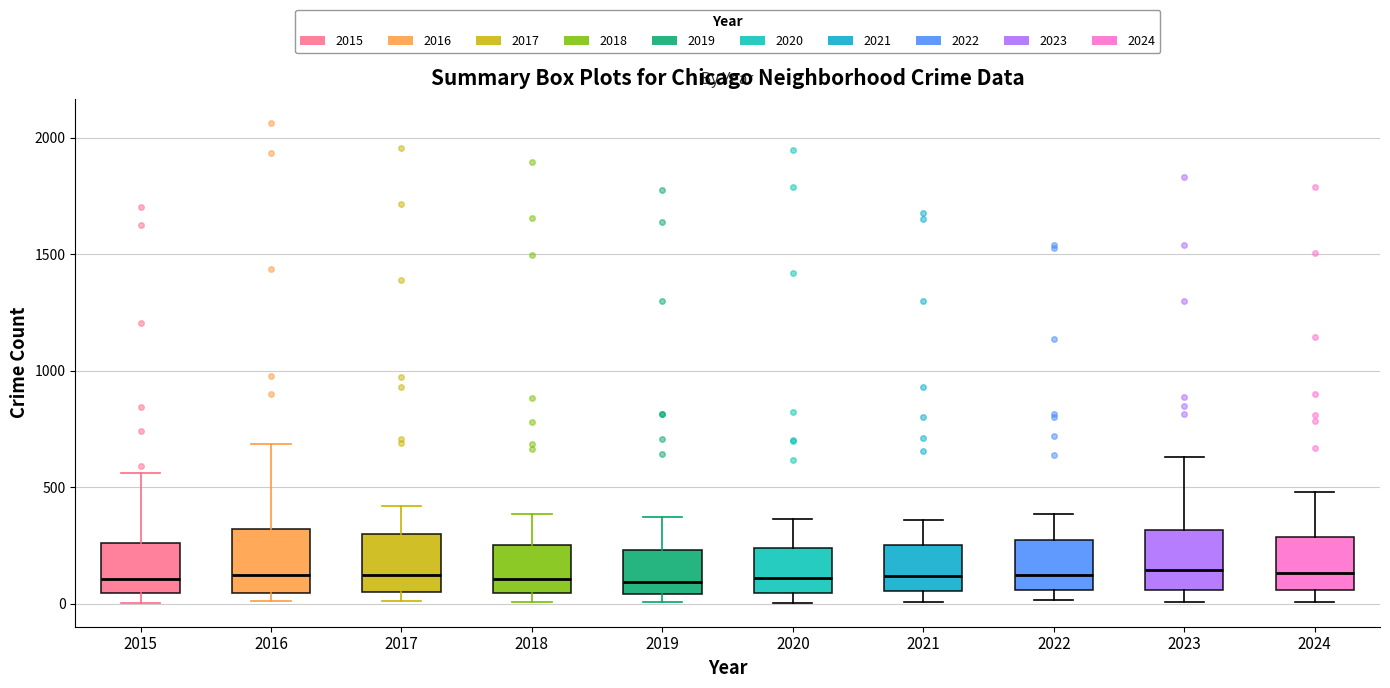

Where does the upper whisker of the box at x = 2015 end on the y-axis? The values are not printed on the chart, so give them approximately, as read against the axis.

550